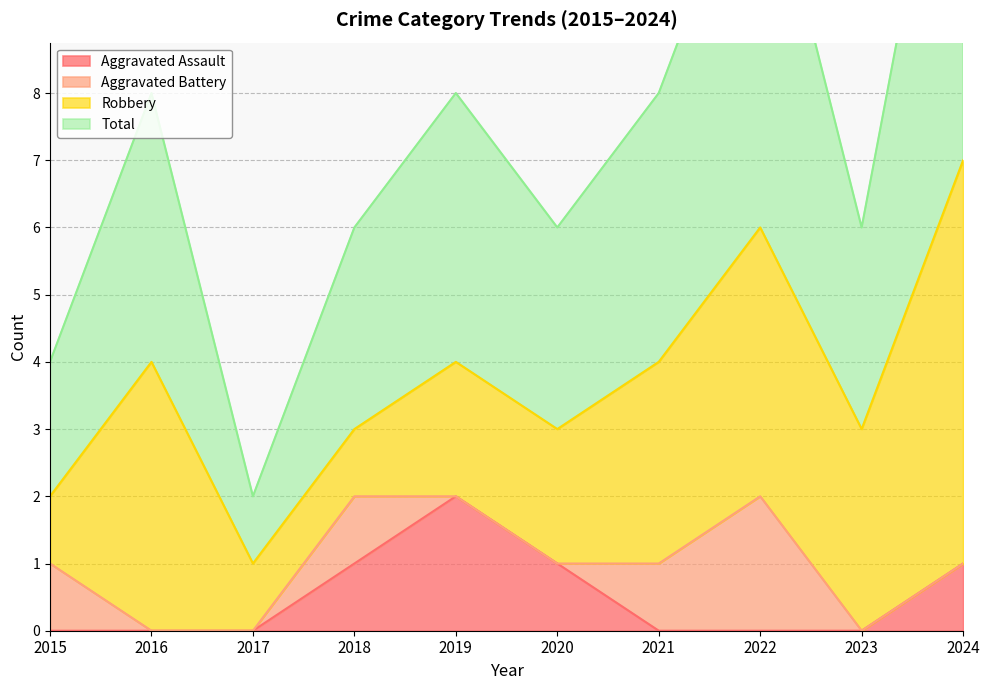

Is it true that Aggravated Assault equals 2 at 2024?

False